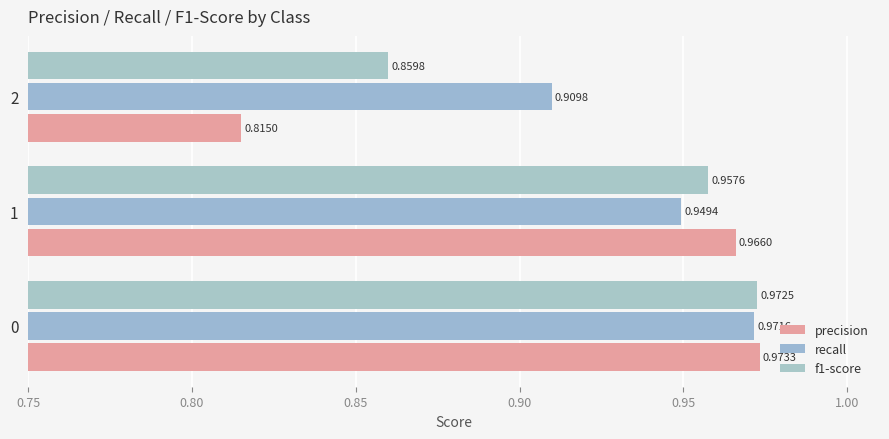

Rank the categories by recall value from highest to lowest.

0, 1, 2